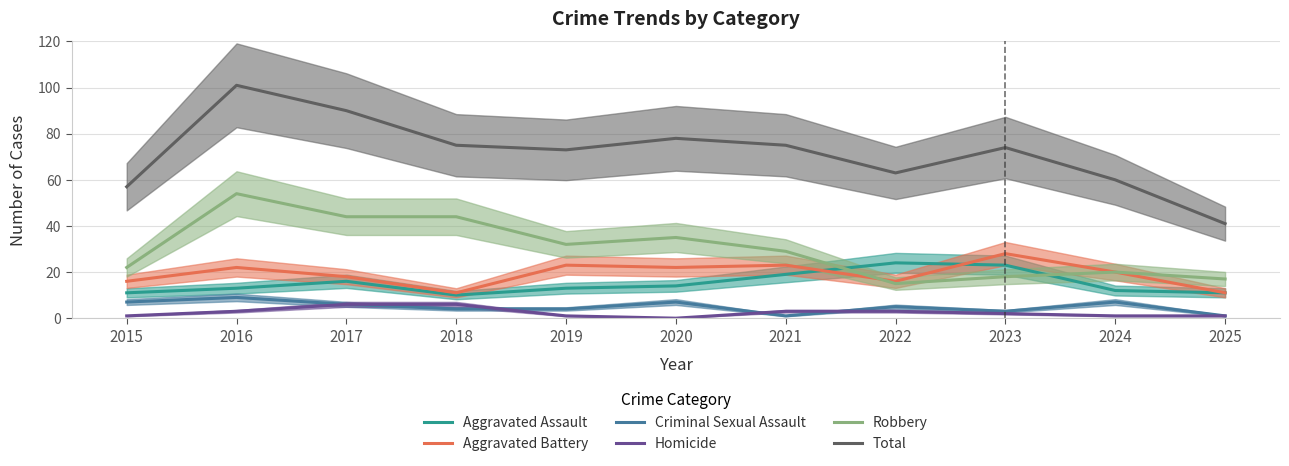

What is the value of the Criminal Sexual Assault point at the 9th from the left?

3